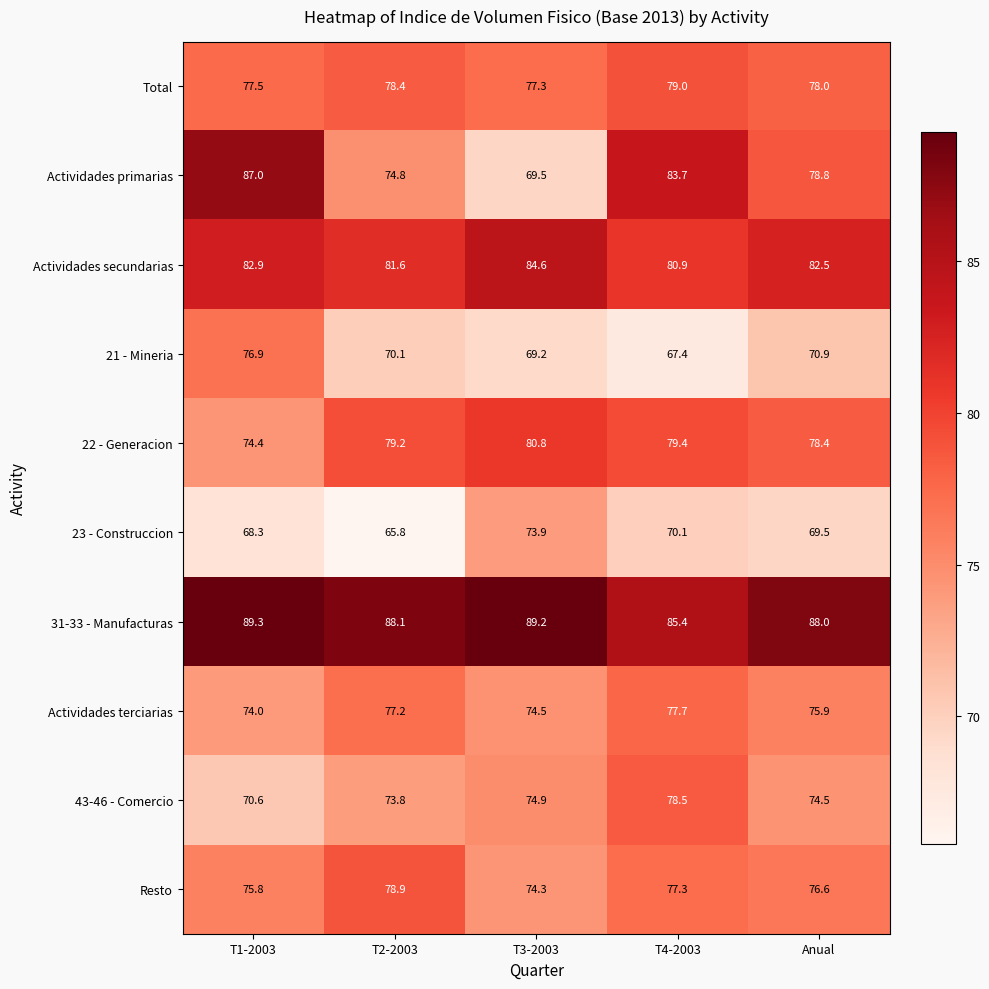

What is the lowest value of the 22 - Generacion series?

74.4